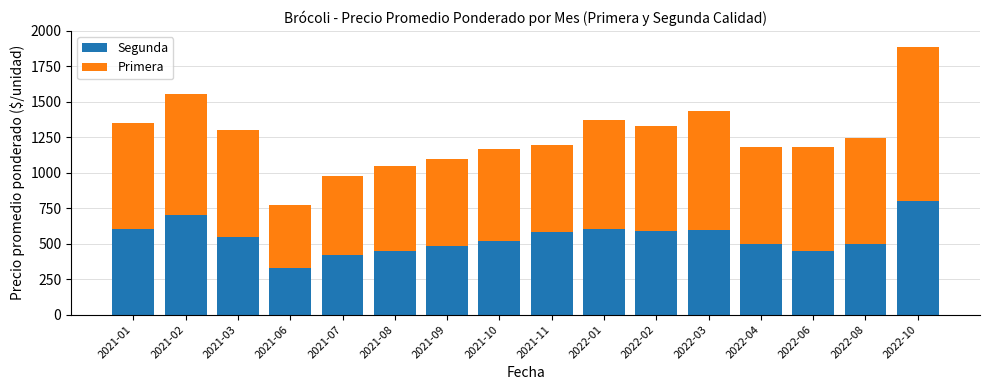

What is the approximate value of Segunda at 2021-09, to the nearest 10?

480